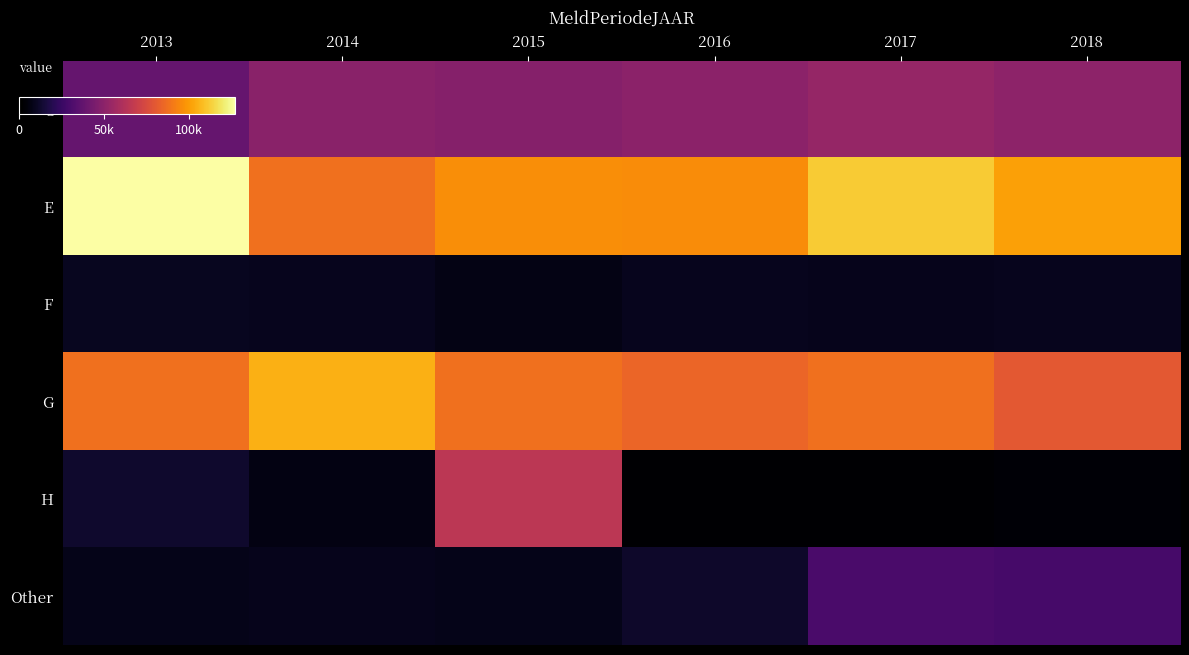

Which has a higher value, 2018 or 2017?

2017